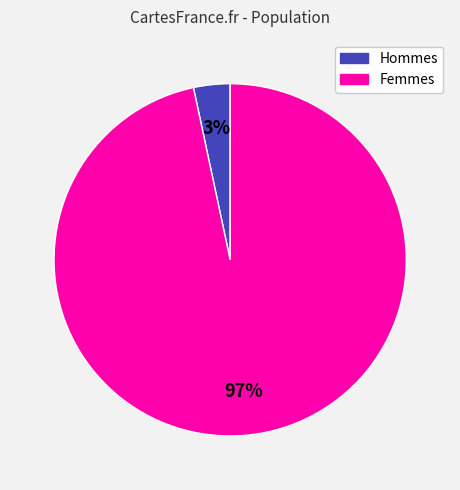

Is there a majority slice in this chart?

Yes